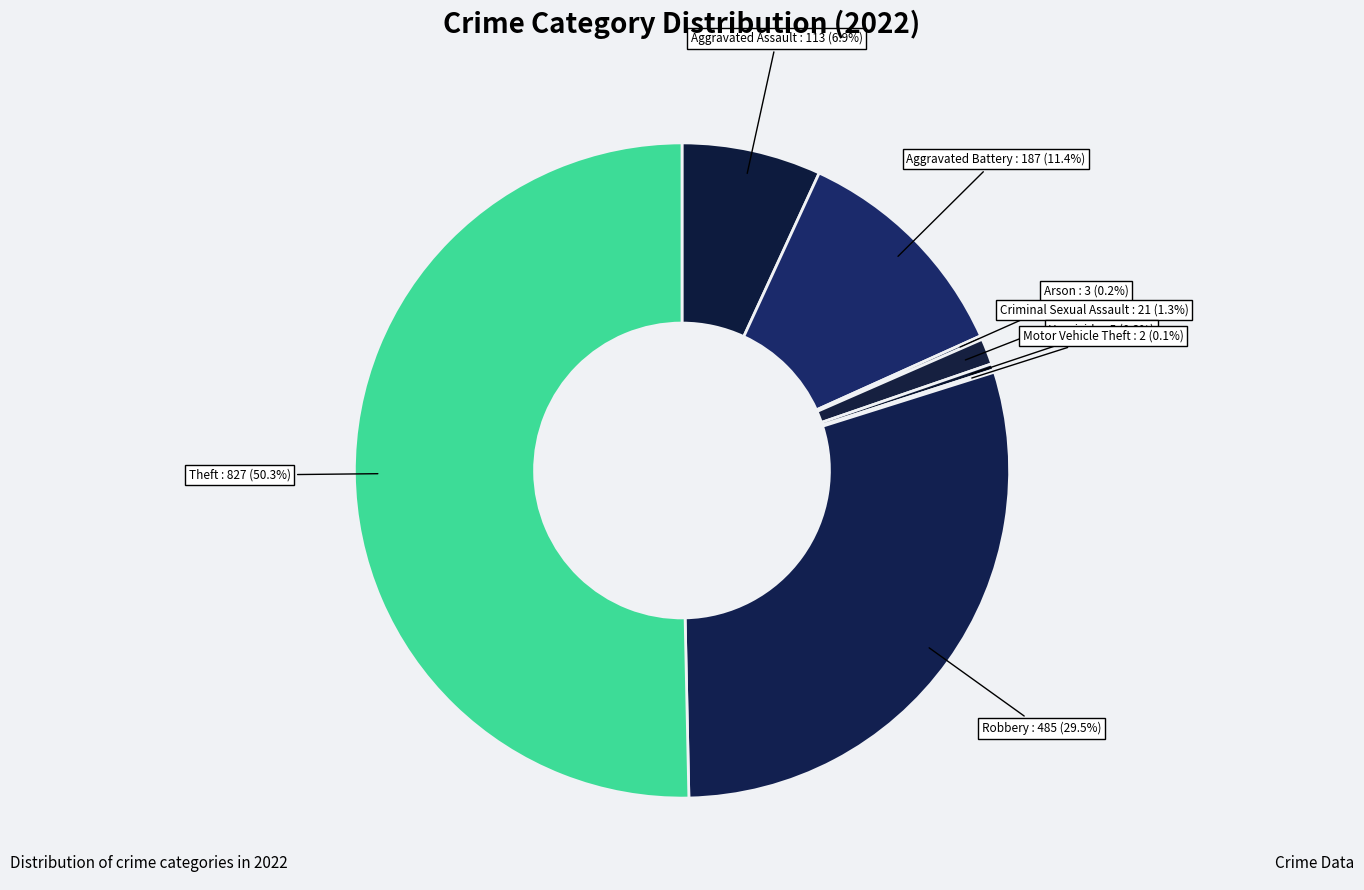

Does Criminal Sexual Assault account for over 50% of the chart?

No